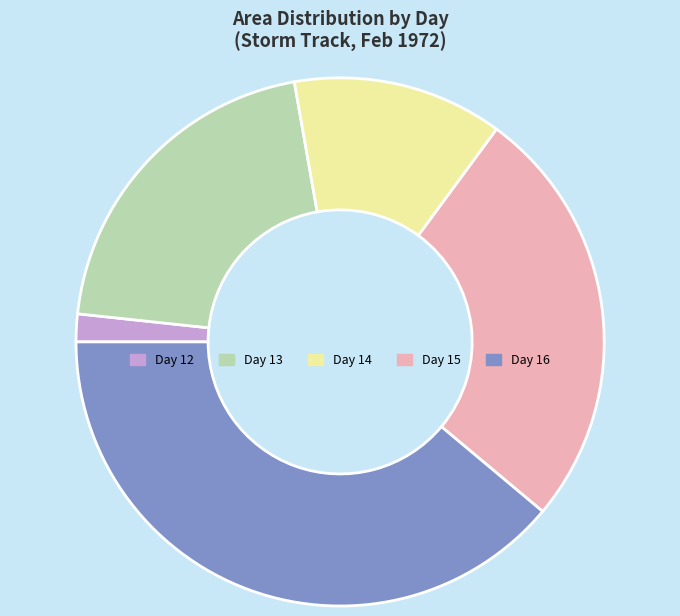

How many slices are in this pie chart?

5